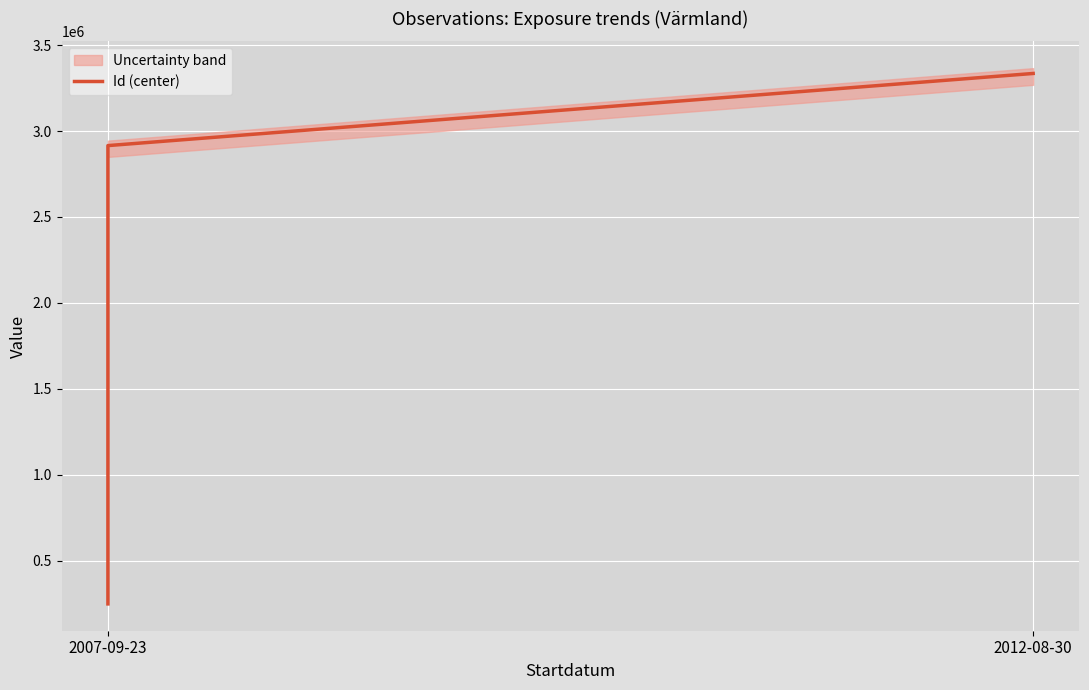

True or false: the data shows 248809 at 2007-09-23.

True